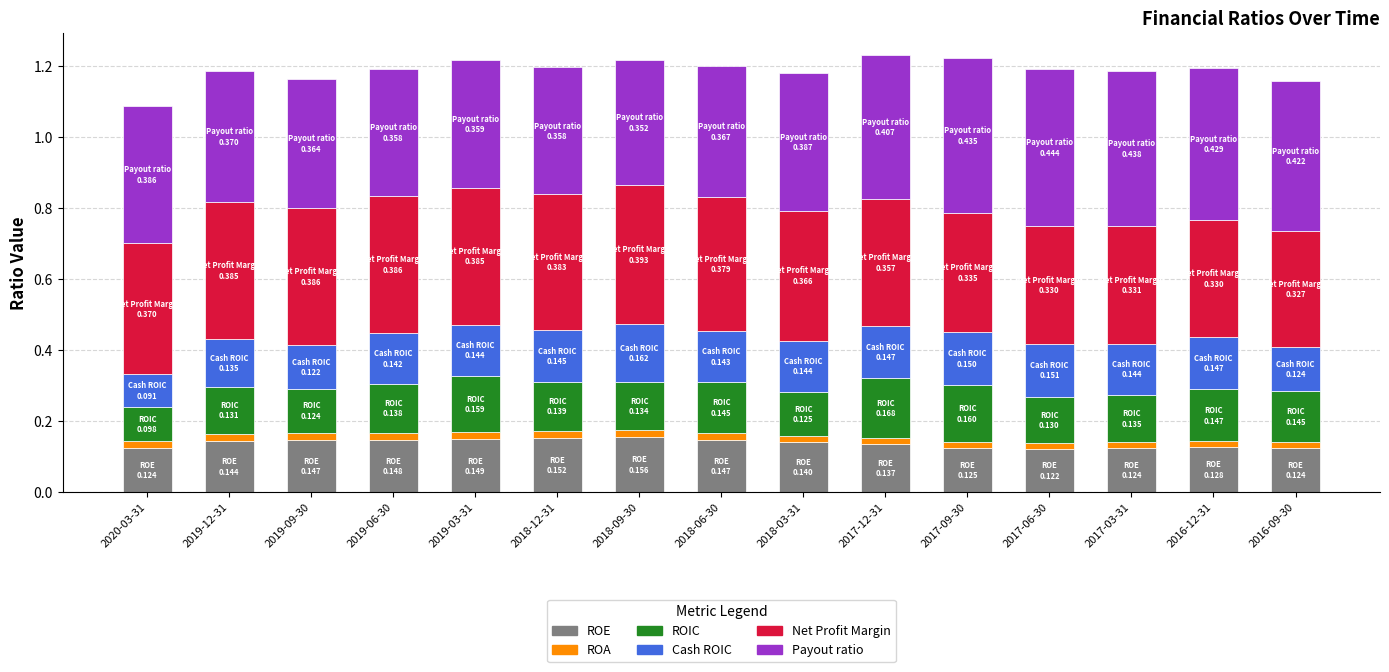

True or false: ROE has a value of 0.1 at 2017-09-30.

True